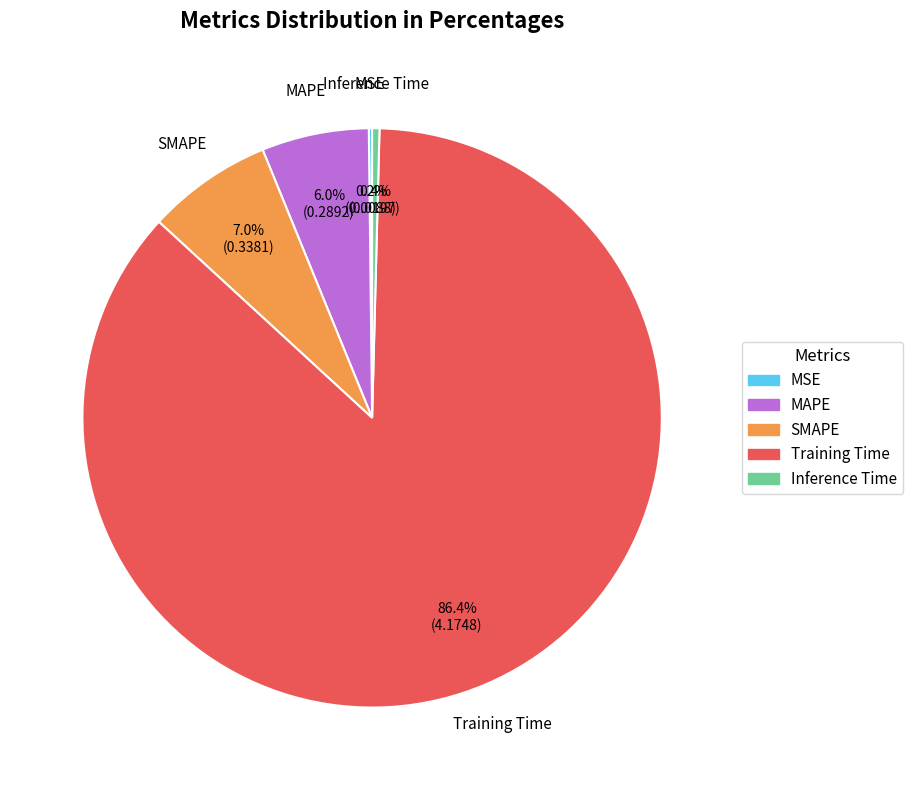

Is it true that MAPE is 6% of the pie?

True